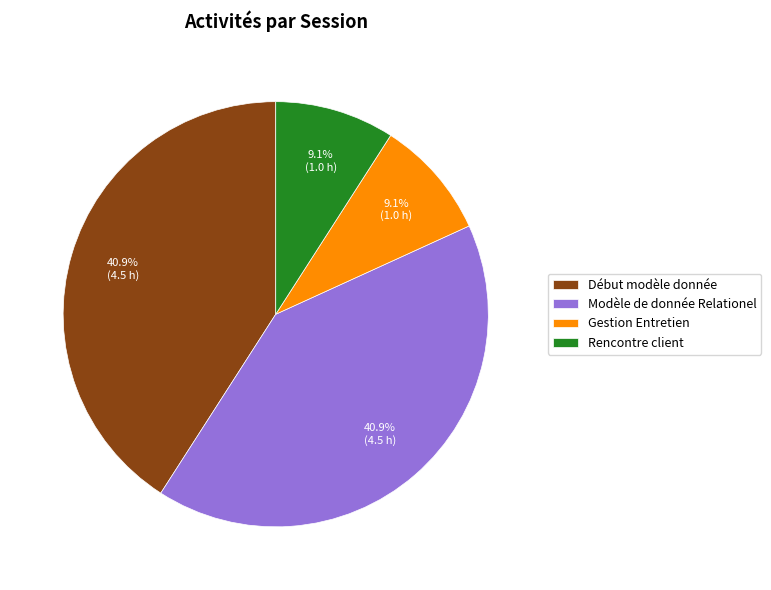

Is Début modèle donnée the majority of the pie?

No